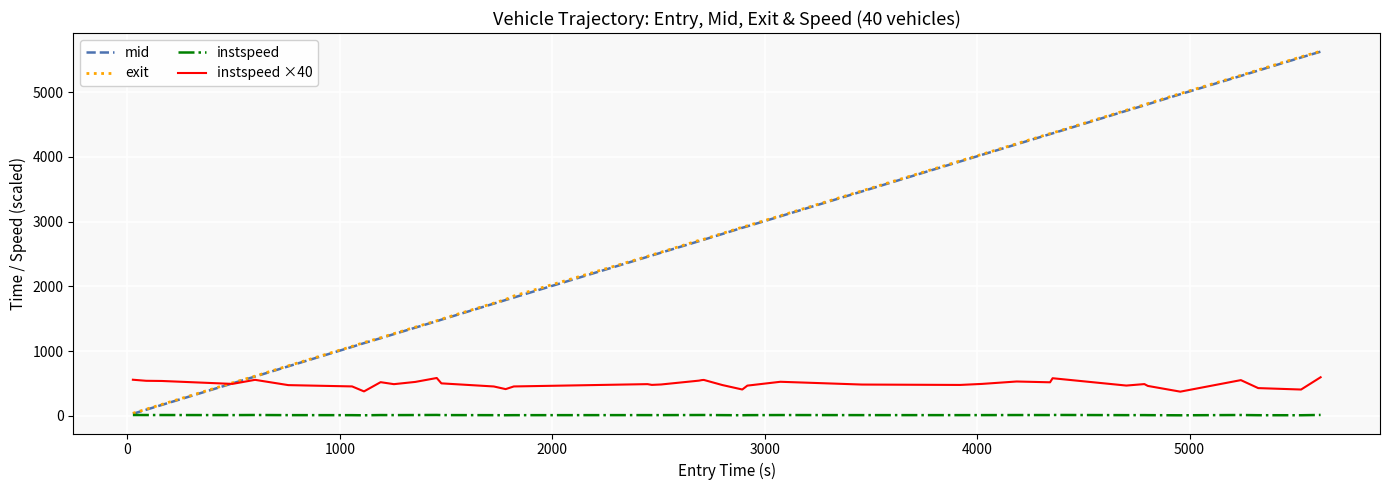

True or false: instspeed and instspeed ×40 intersect in this chart.

False